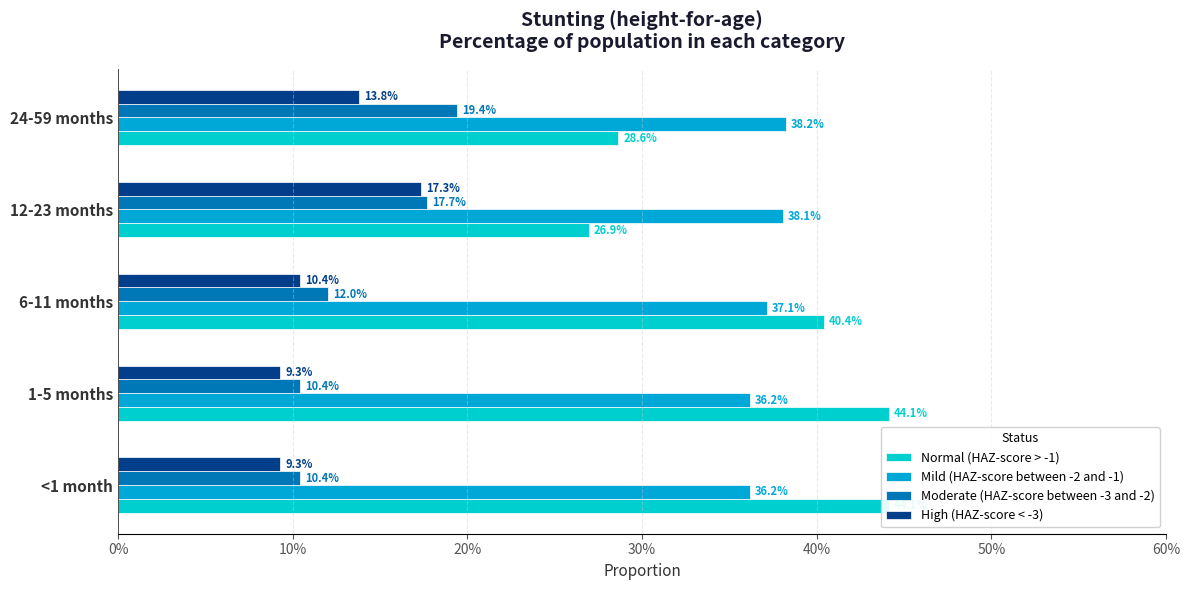

True or false: High (HAZ-score < -3) has a value of 0.0 at 6-11 months.

False